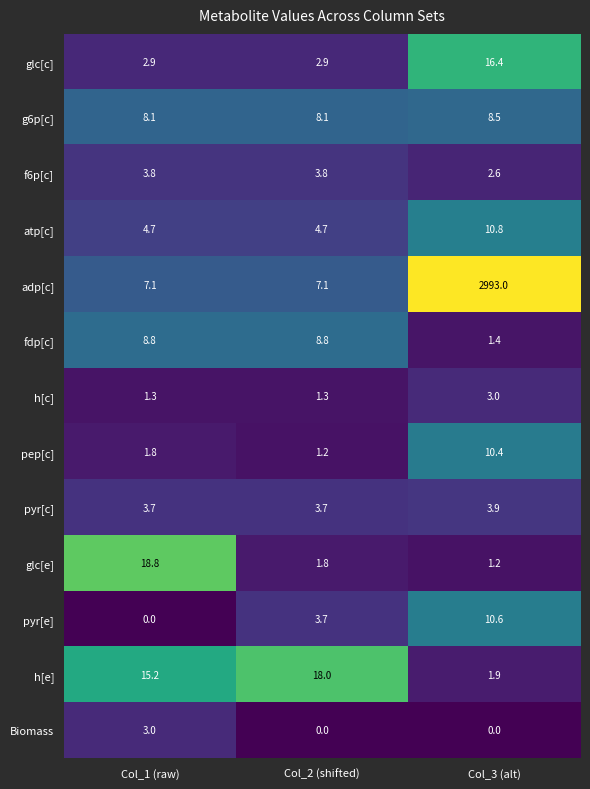

Rank the series at Col_3 (alt) from highest to lowest value.

adp[c], glc[c], atp[c], pyr[e], pep[c], g6p[c], pyr[c], h[c], f6p[c], h[e], fdp[c], glc[e], Biomass